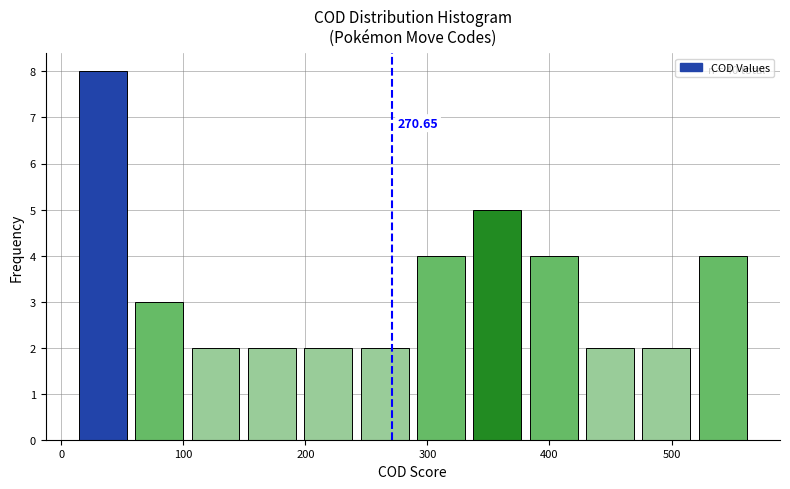

Which range on the x-axis has the tallest bar?

10 to 60